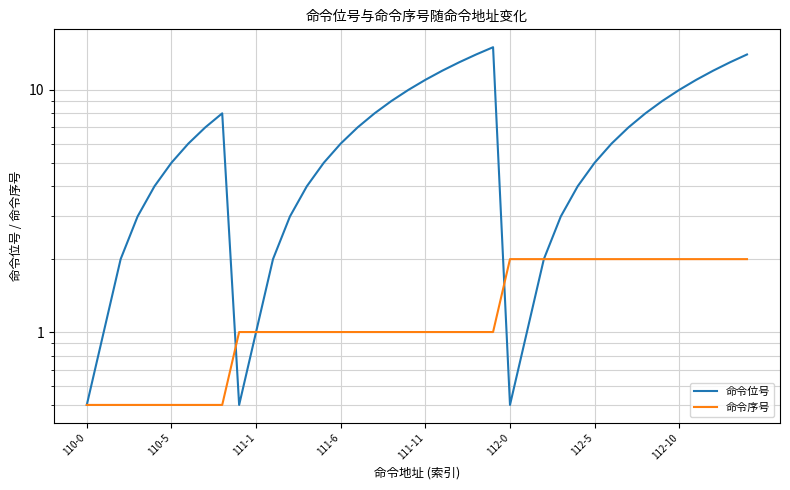

Where do 命令序号 and 命令位号 first cross each other?

8 and 9